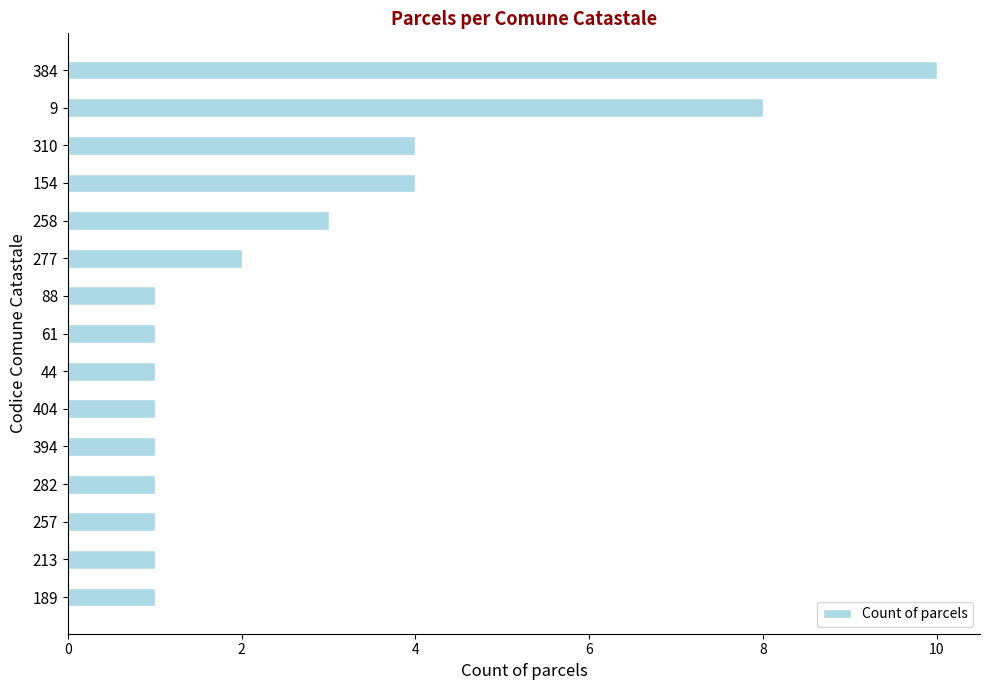

What is the change in value from 257 to 277?

+1